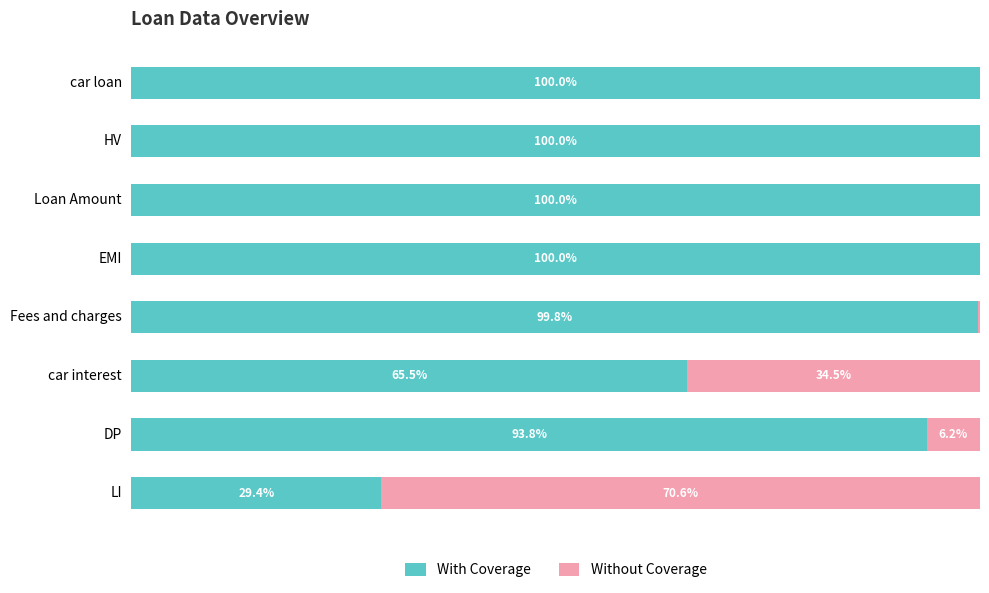

What are all the series names shown in the legend?

With Coverage, Without Coverage